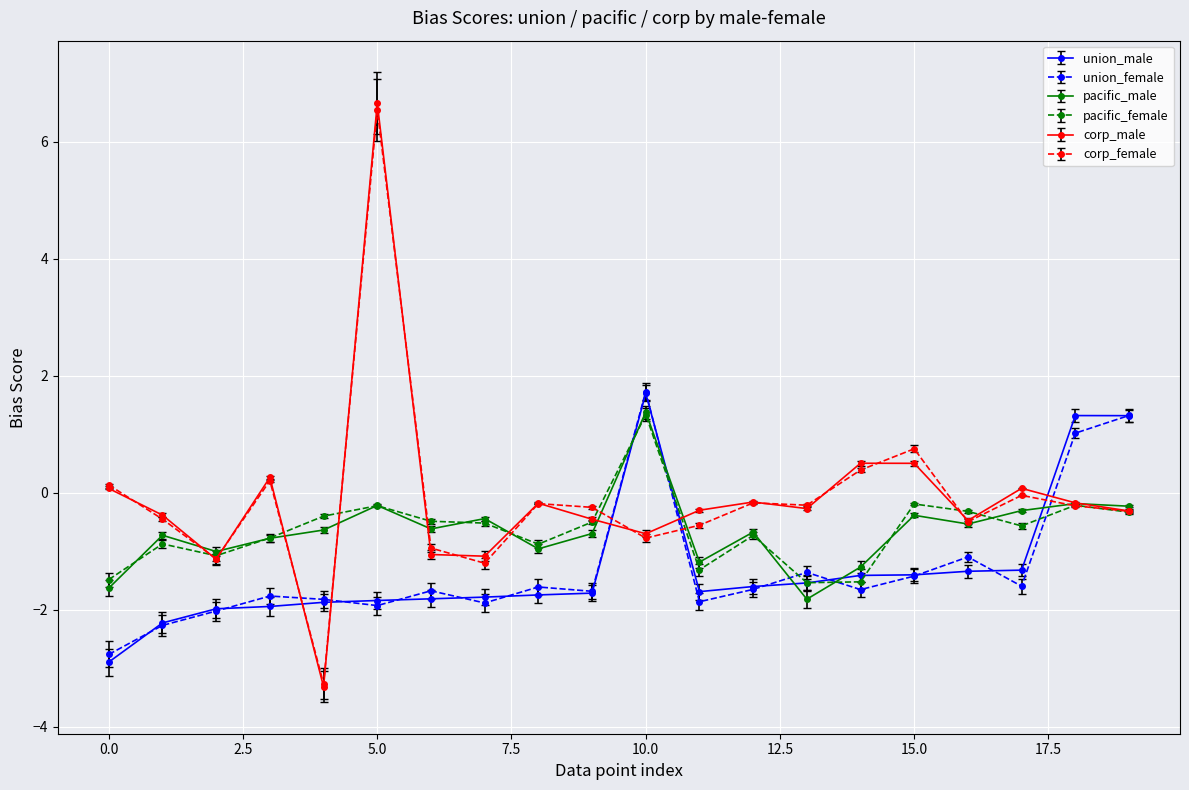

How many interior local peaks does the corp_male series have?

6